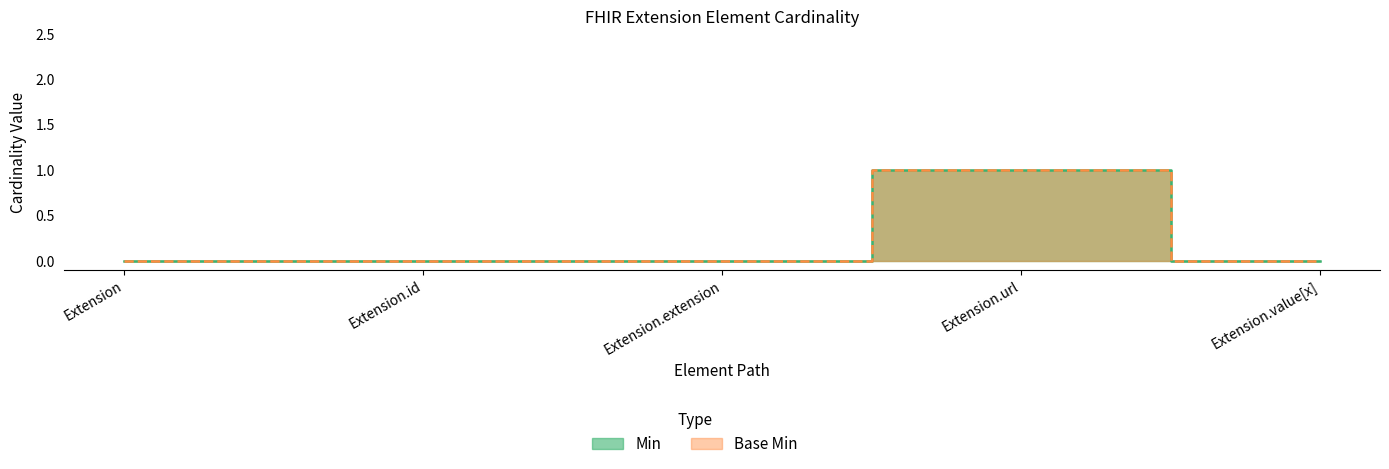

At which category does Base Min reach its first local peak?

Extension.url